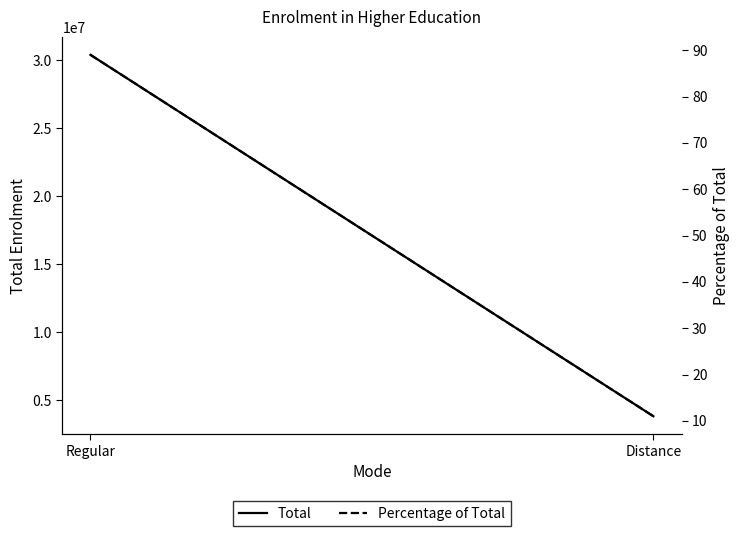

What is the difference between the highest and lowest values at Distance?

3811712